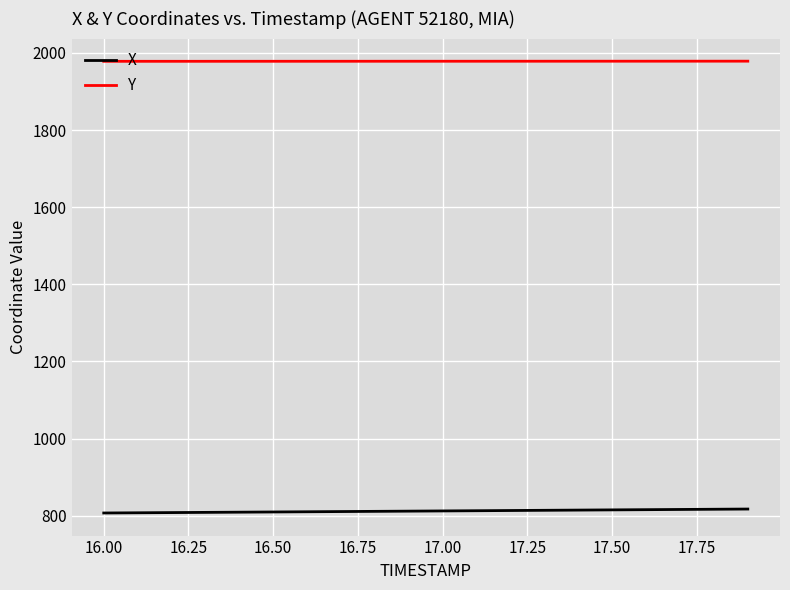

True or false: X and Y cross at least once.

False